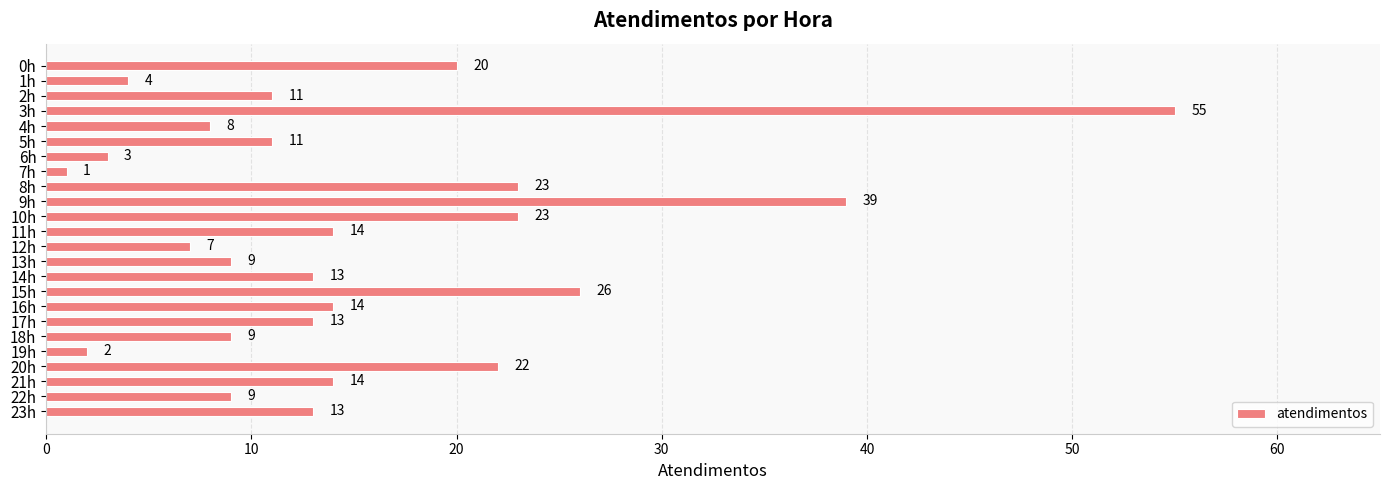

What is the value of the 1st bar from the top?

20